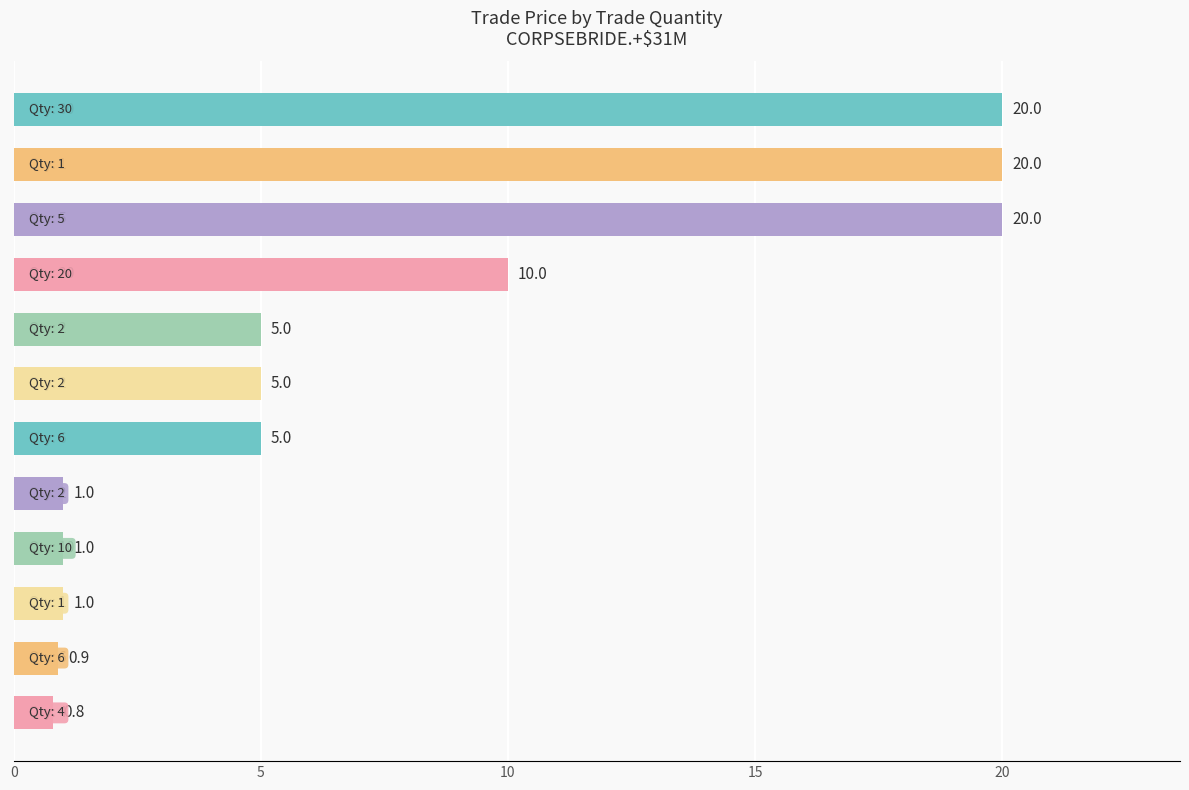

What is the sum of all values?

89.7